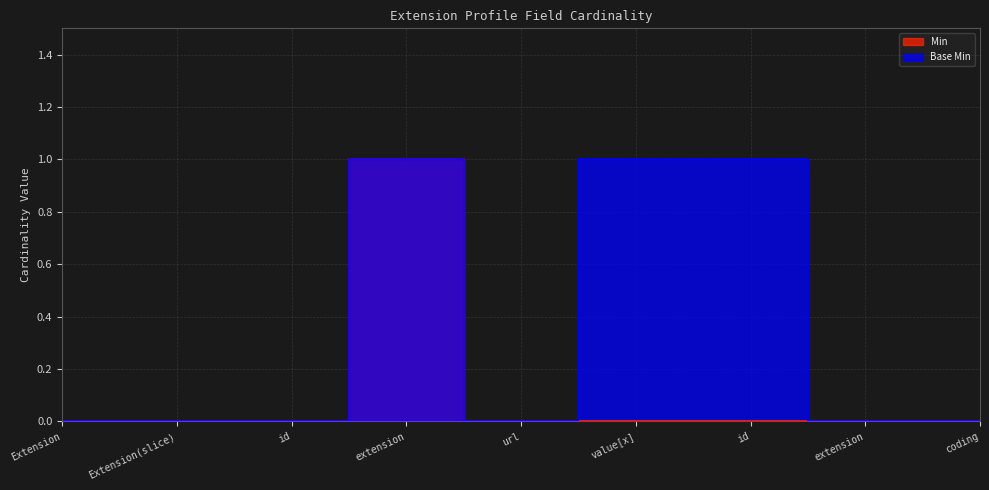

At which category is the sum across all series the highest?

extension